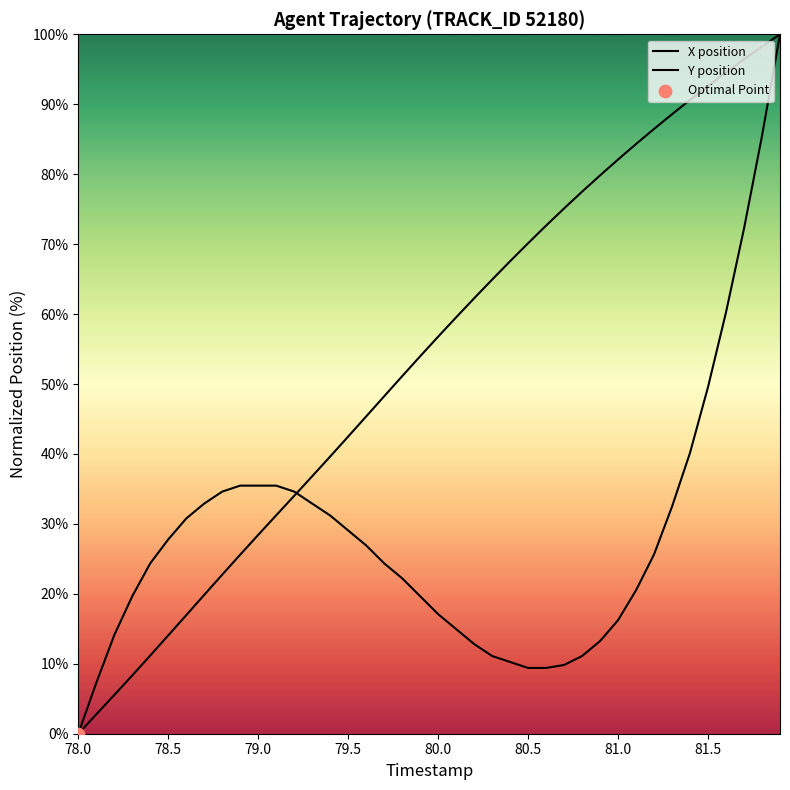

What are all the series names shown in the legend?

X position, Y position